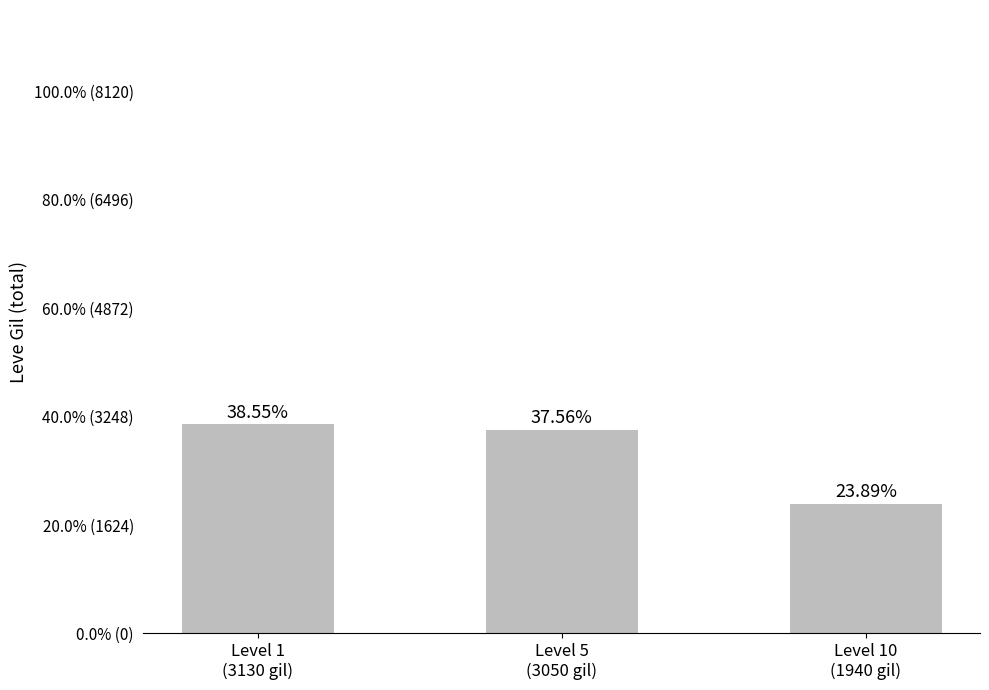

What is the sum of all values?

8120